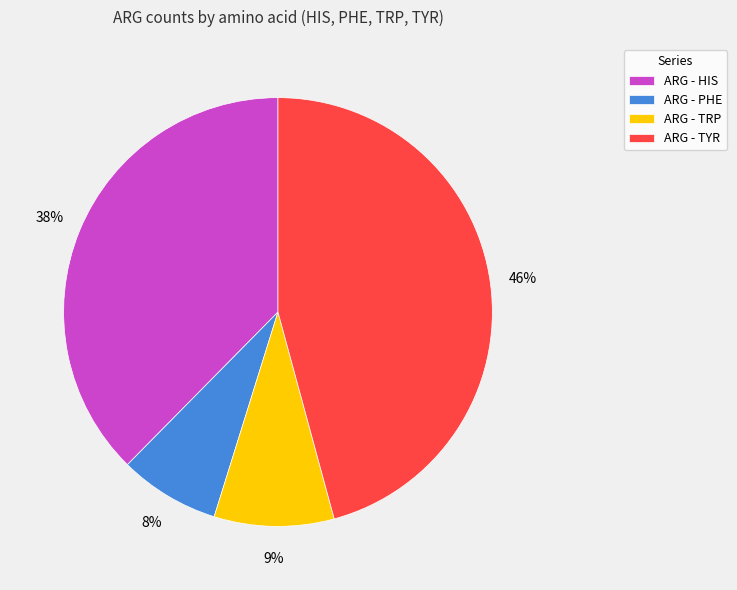

To the nearest percent, what portion does ARG - HIS represent?

38%